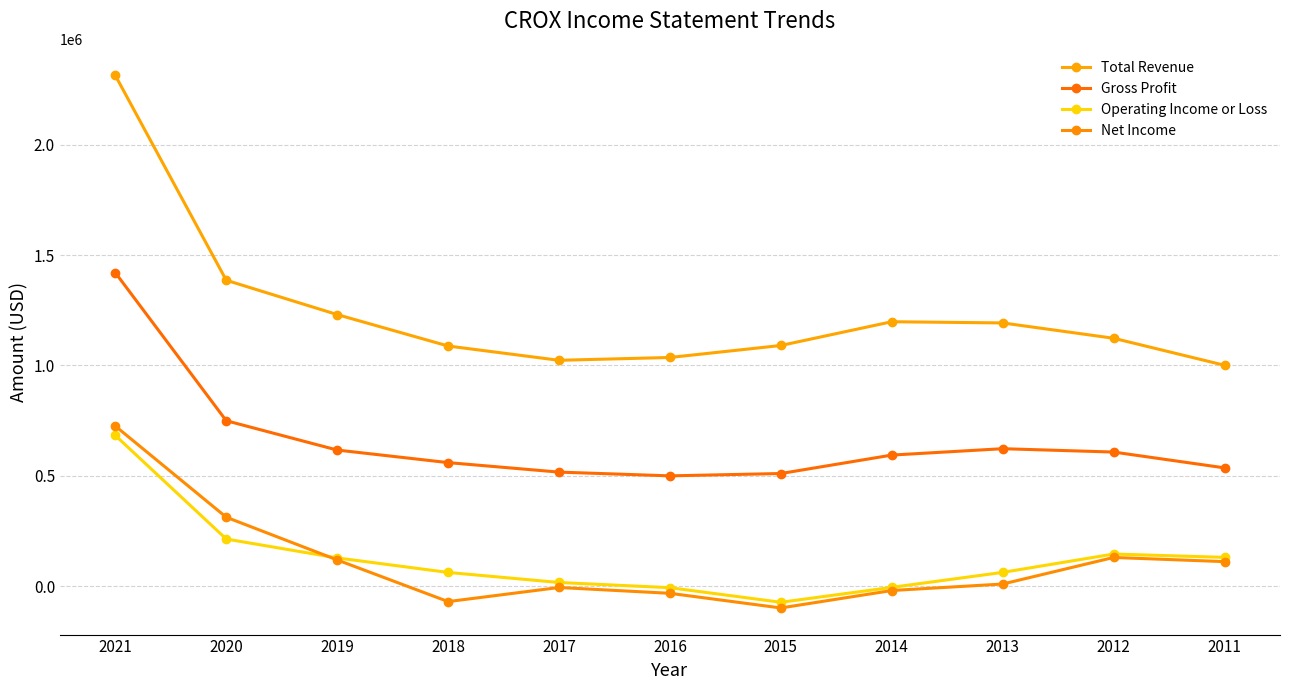

Does the chart display data point markers on the line(s)?

Yes